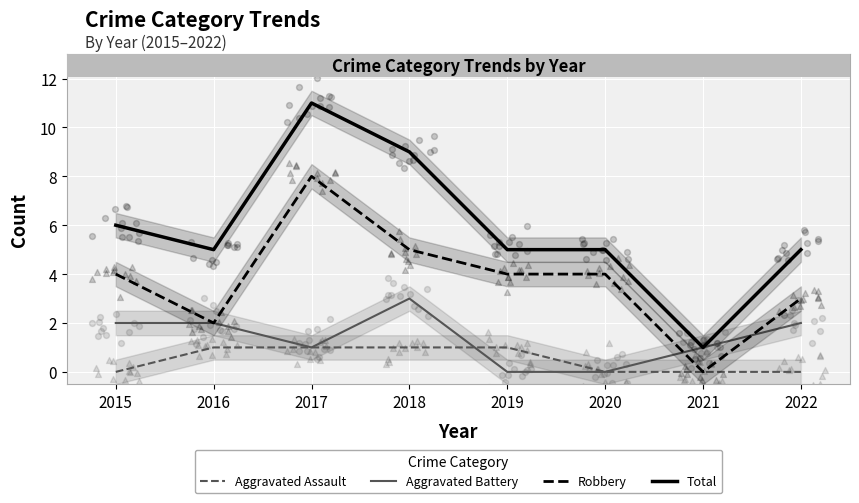

What are all the series names shown in the legend?

Aggravated Assault, Aggravated Battery, Robbery, Total